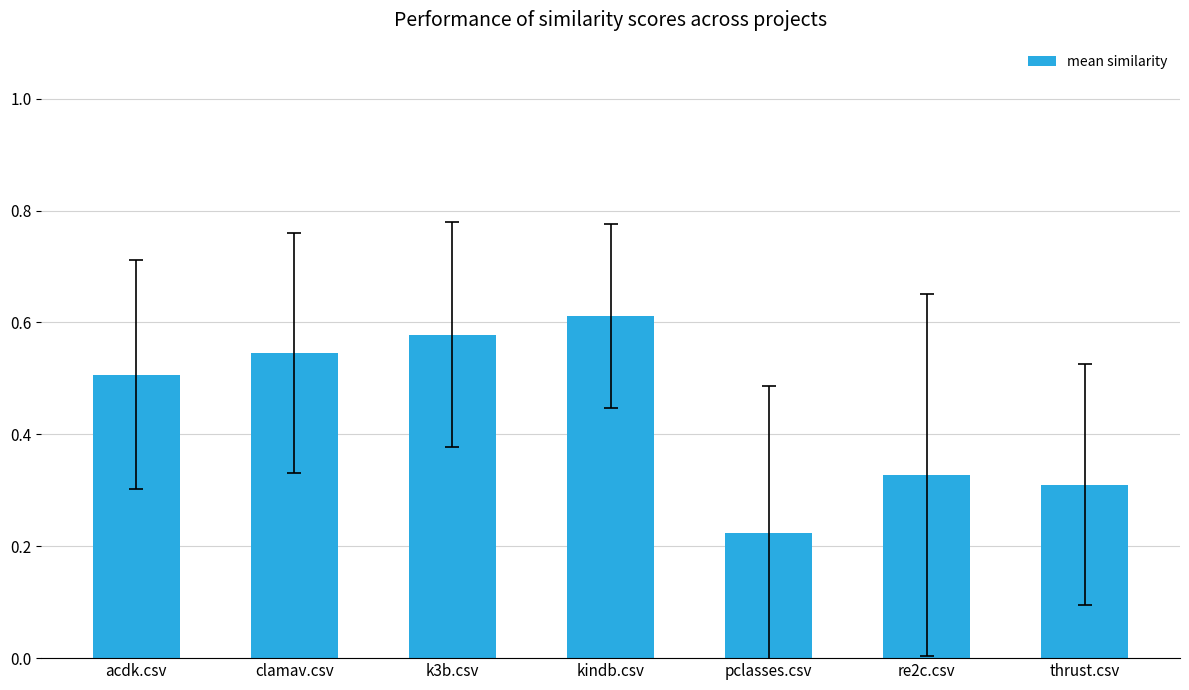

What is the change in value from k3b.csv to re2c.csv?

-0.3